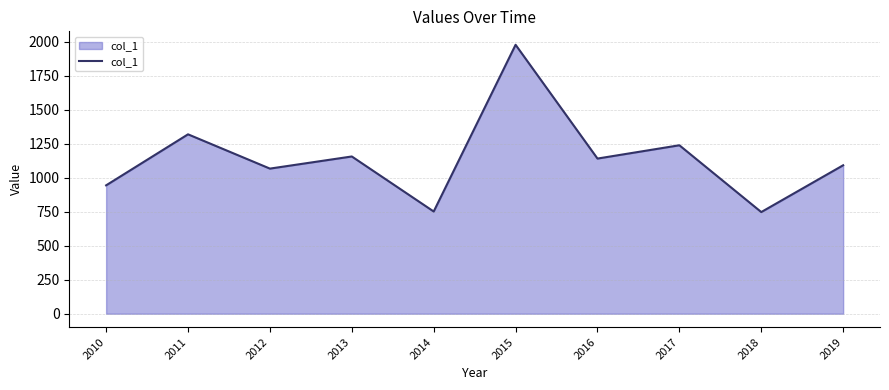

What is the average value?

1143.7